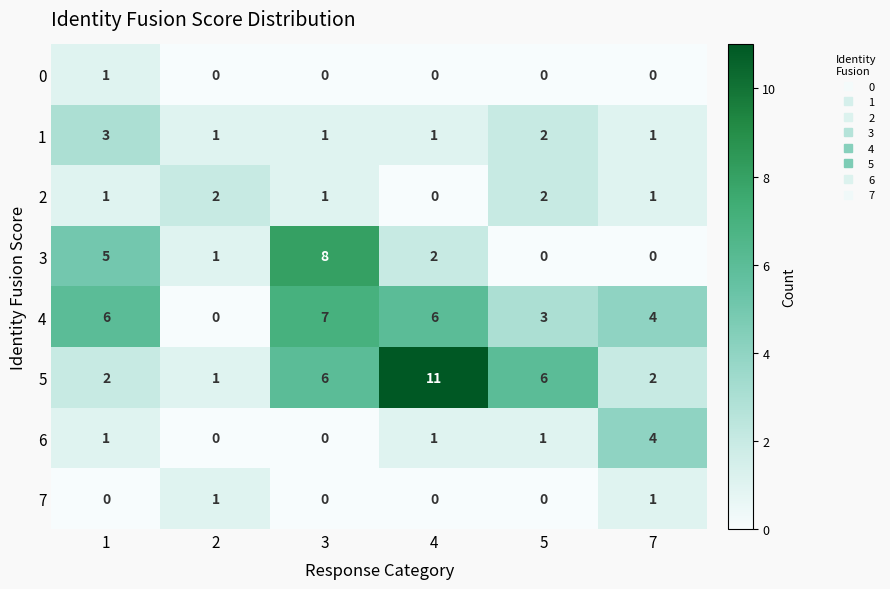

What is the total value across all series at 5?

14